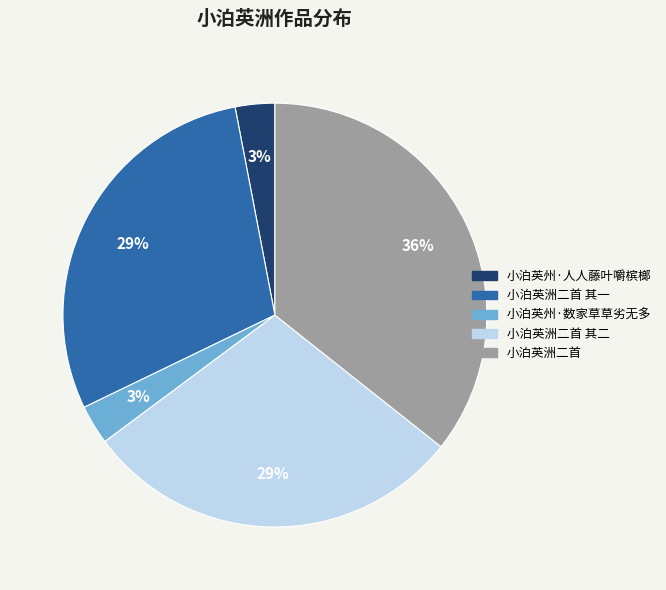

True or false: 小泊英洲二首 accounts for 23% of the total.

False